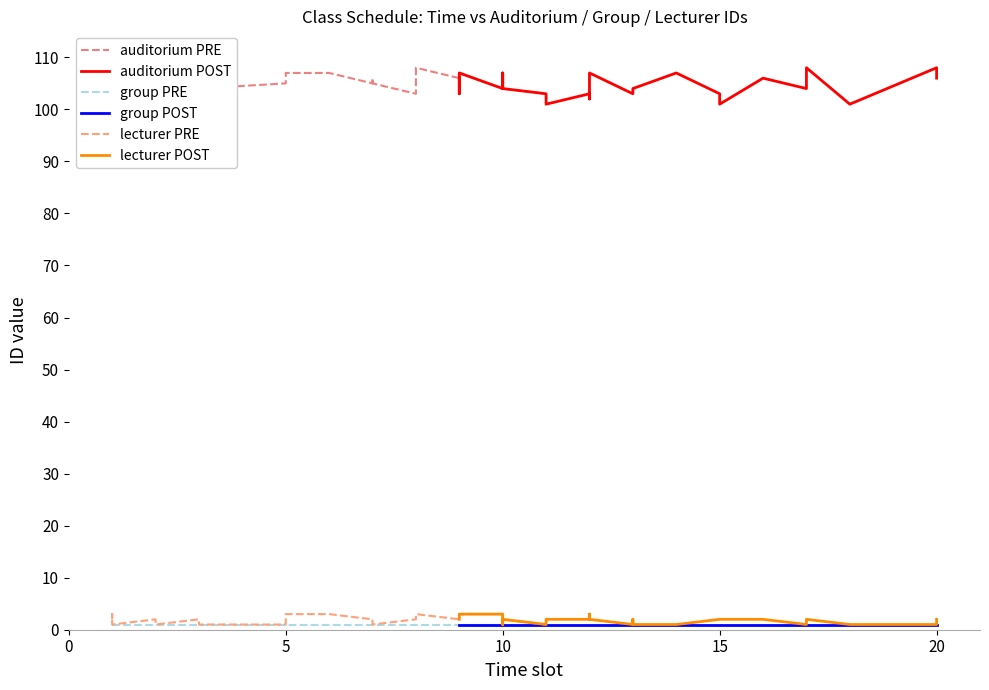

True or false: auditorium POST and lecturer PRE cross at least once.

False